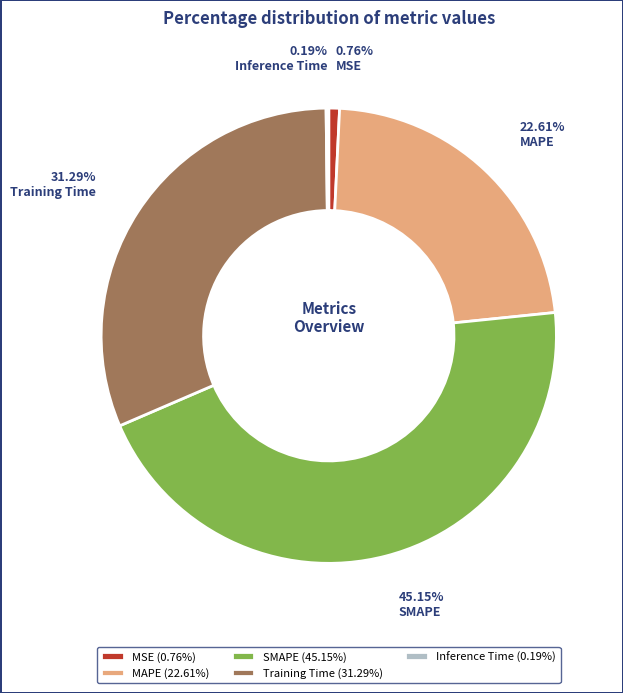

What portion of the pie excludes MAPE?

77.4%